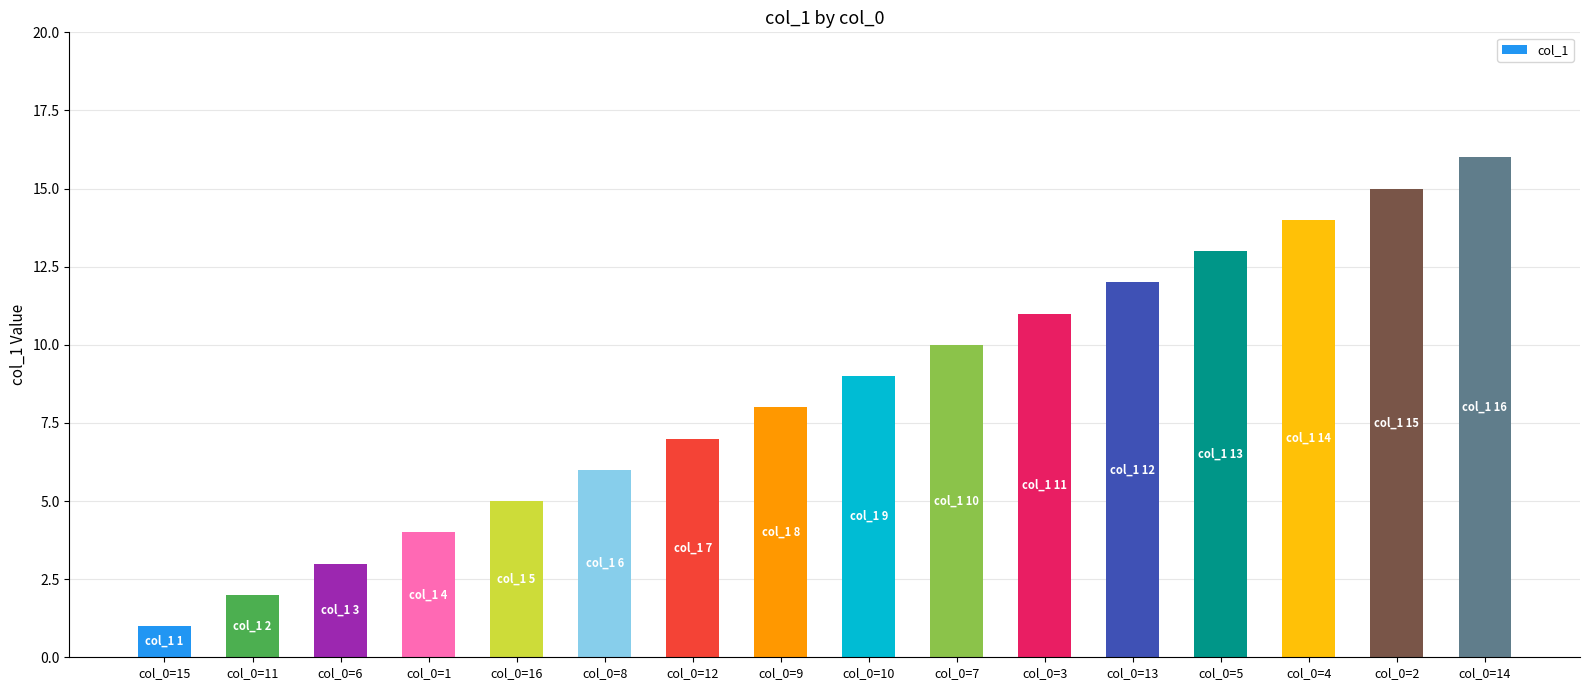

List the labels in order of value, largest first.

col_0=14, col_0=2, col_0=4, col_0=5, col_0=13, col_0=3, col_0=7, col_0=10, col_0=9, col_0=12, col_0=8, col_0=16, col_0=1, col_0=6, col_0=11, col_0=15